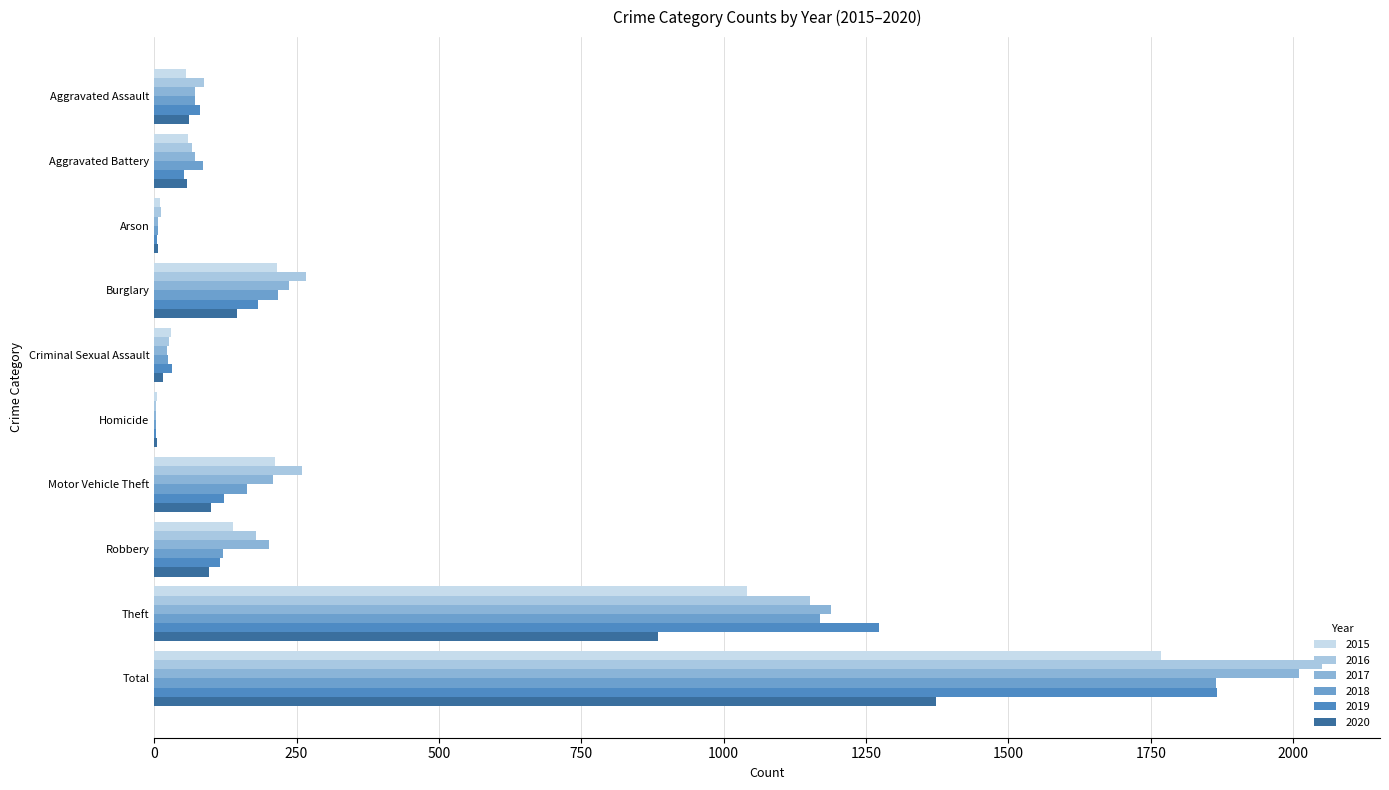

What is the maximum value shown in the chart?

2050